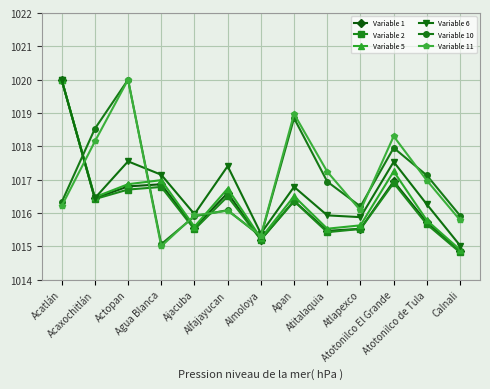

Is the value of Variable 5 at Agua Blanca greater than the value of Variable 11 at Actopan?

No